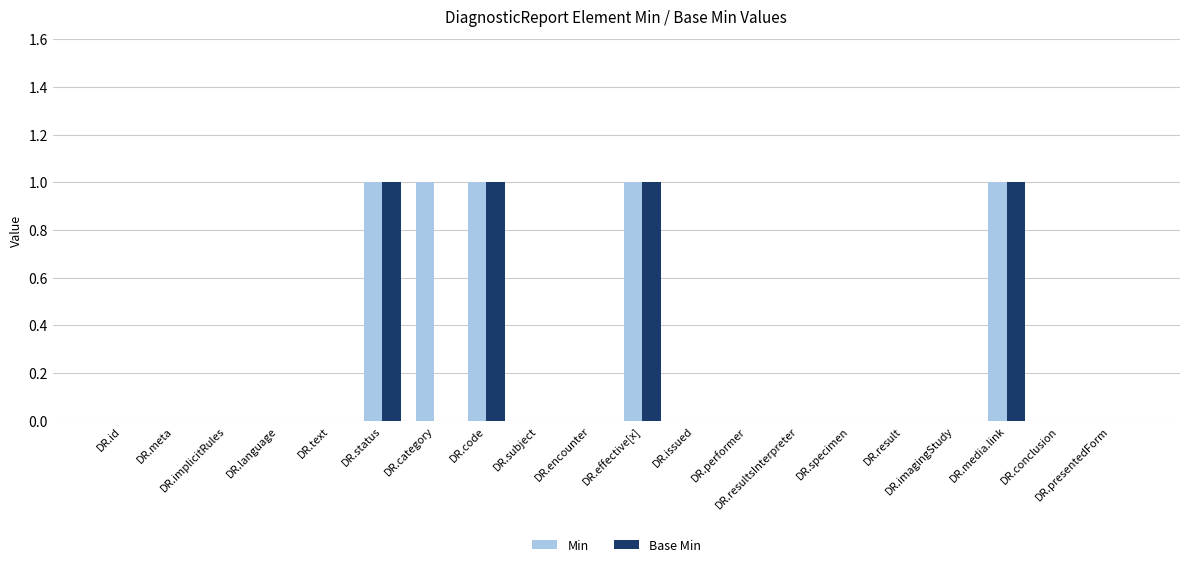

Reading right to left, list all the values displayed in this chart.

Min: DR.presentedForm=0	DR.conclusion=0	DR.media.link=1	DR.imagingStudy=0	DR.result=0	DR.specimen=0	DR.resultsInterpreter=0	DR.performer=0	DR.issued=0	DR.effective[x]=1	DR.encounter=0	DR.subject=0	DR.code=1	DR.category=1	DR.status=1	DR.text=0	DR.language=0	DR.implicitRules=0	DR.meta=0	DR.id=0
Base Min: DR.presentedForm=0	DR.conclusion=0	DR.media.link=1	DR.imagingStudy=0	DR.result=0	DR.specimen=0	DR.resultsInterpreter=0	DR.performer=0	DR.issued=0	DR.effective[x]=1	DR.encounter=0	DR.subject=0	DR.code=1	DR.category=0	DR.status=1	DR.text=0	DR.language=0	DR.implicitRules=0	DR.meta=0	DR.id=0